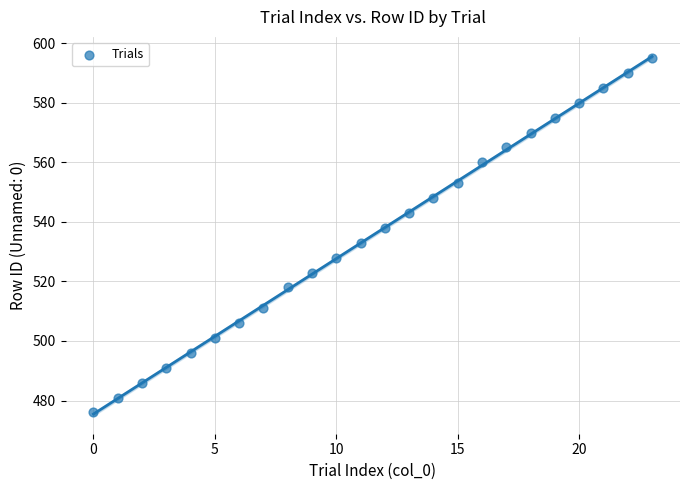

What is the range of X values (max minus min)?

23